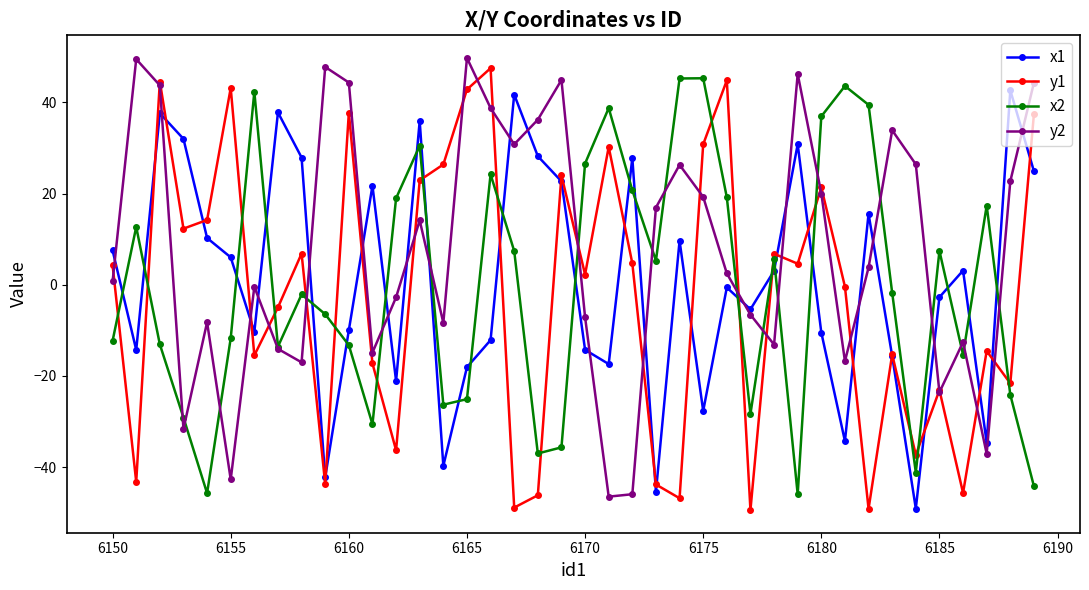

Which series has the largest total across all categories?

y2